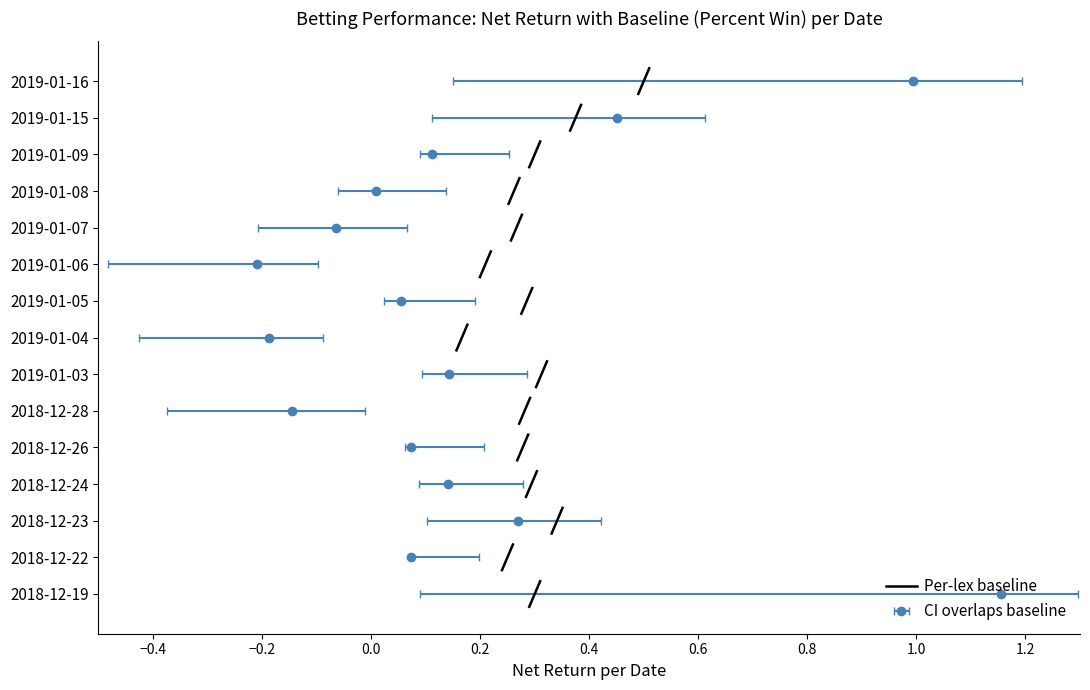

The chart shows a value of -0.5 at −0.6. True or false?

False